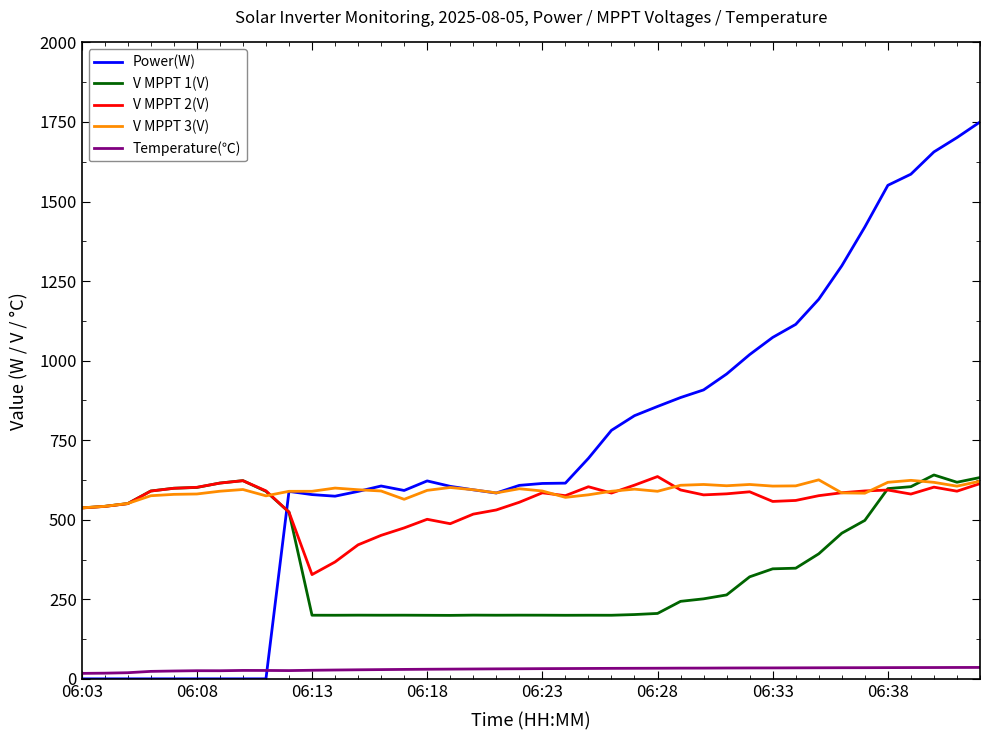

True or false: V MPPT 2(V) and Temperature(℃) intersect in this chart.

False